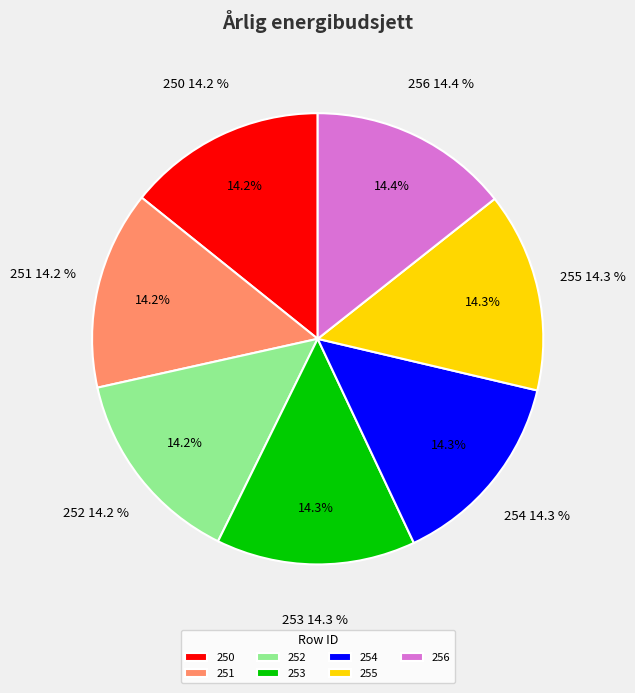

Approximately how many times larger is the value at 255 compared to 252?

1.0